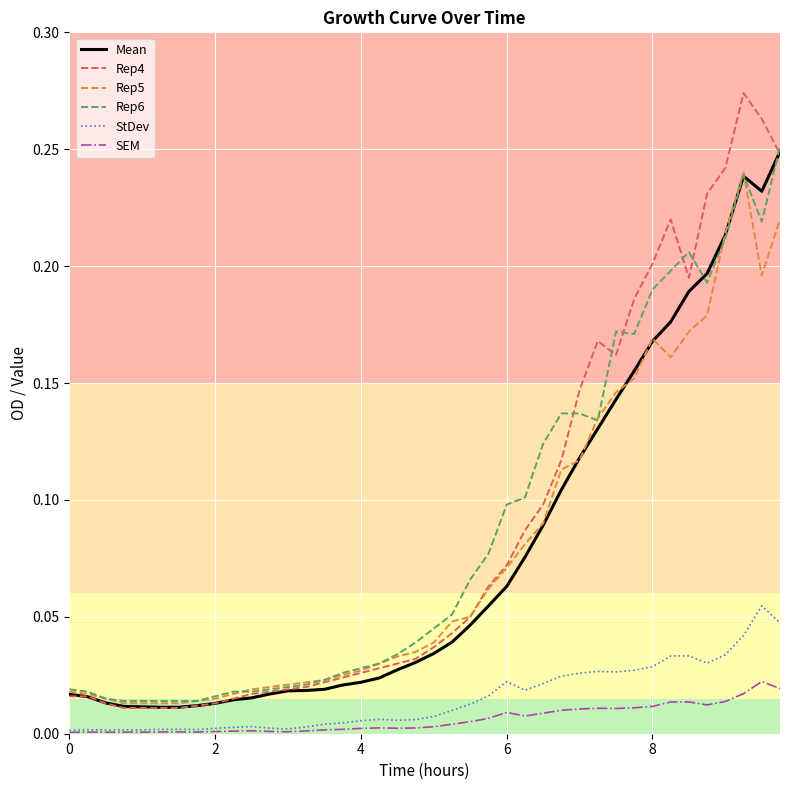

True or false: StDev and Rep4 cross at least once.

False